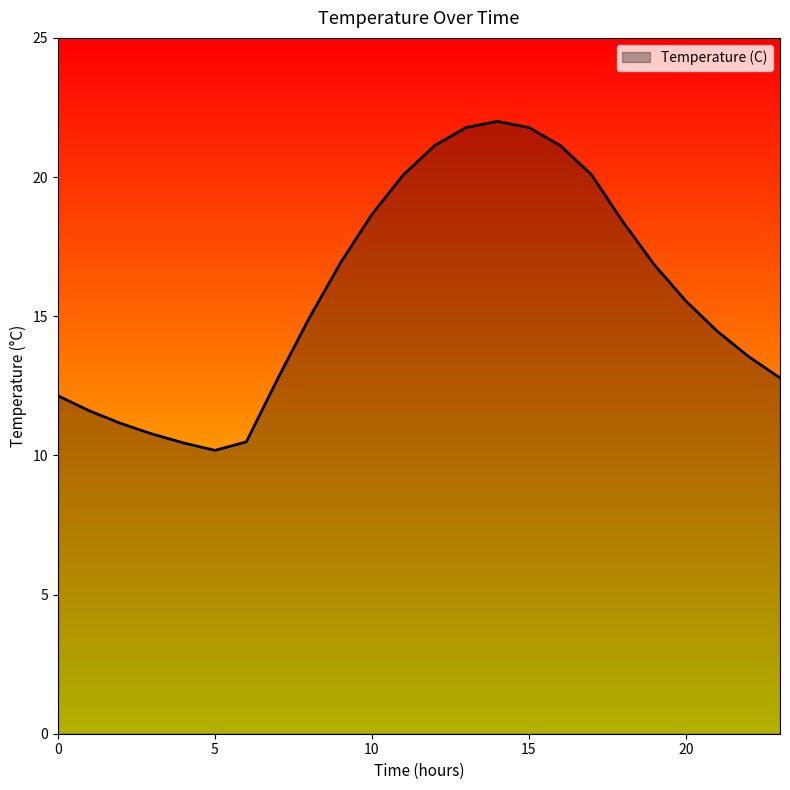

What is the difference between the maximum and minimum values?

11.8